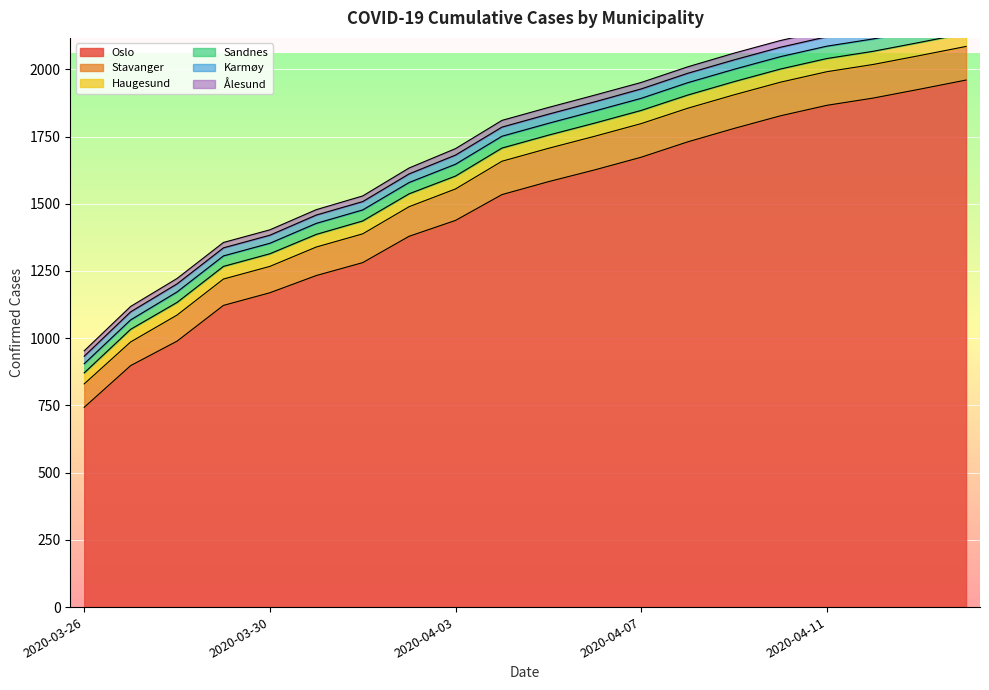

At 2020-03-26, list the series in order from smallest to largest.

Ålesund, Karmøy, Sandnes, Haugesund, Stavanger, Oslo